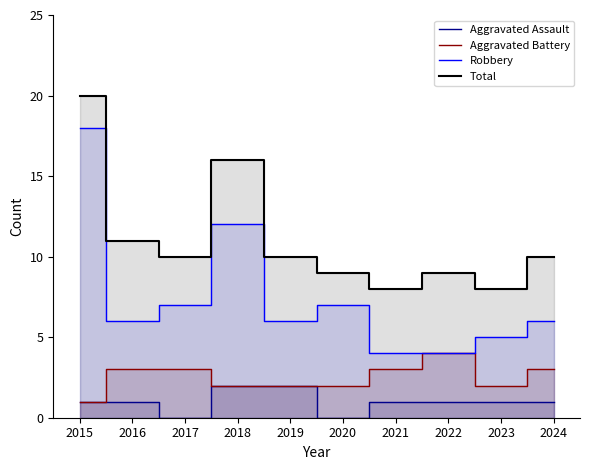

At how many categories does at least one series exceed 0?

10